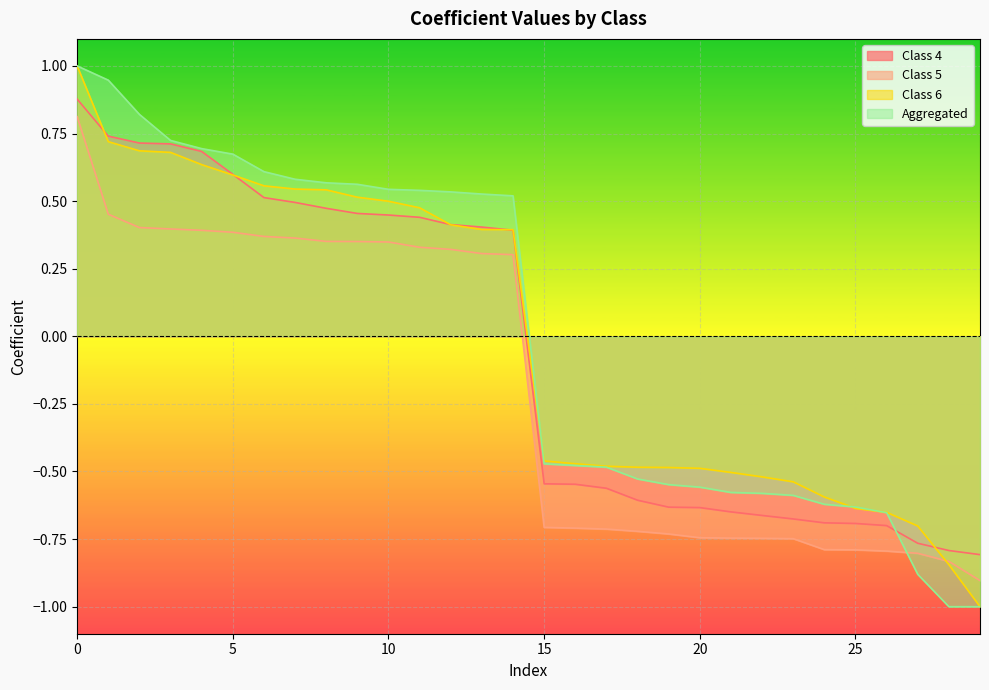

Read the Class 4 value at 5.

0.6